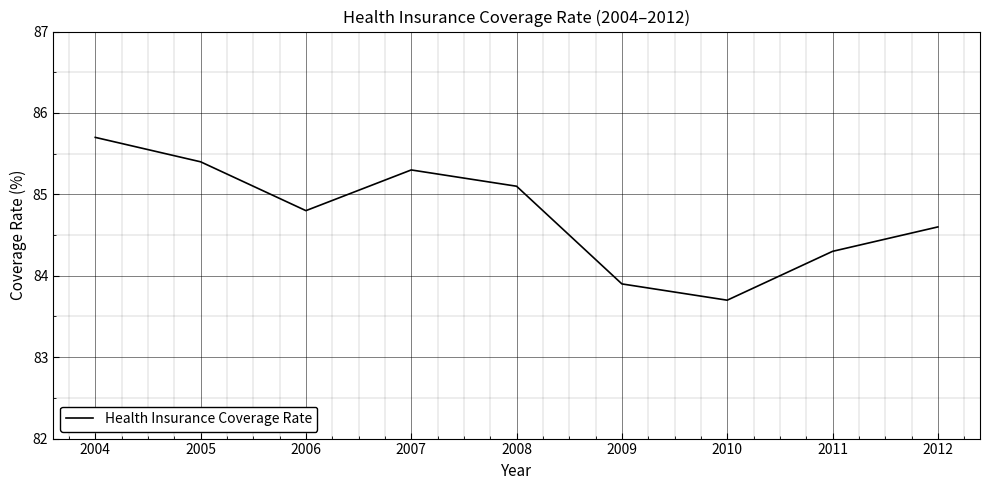

True or false: the data has more than 0 interior local peaks.

True